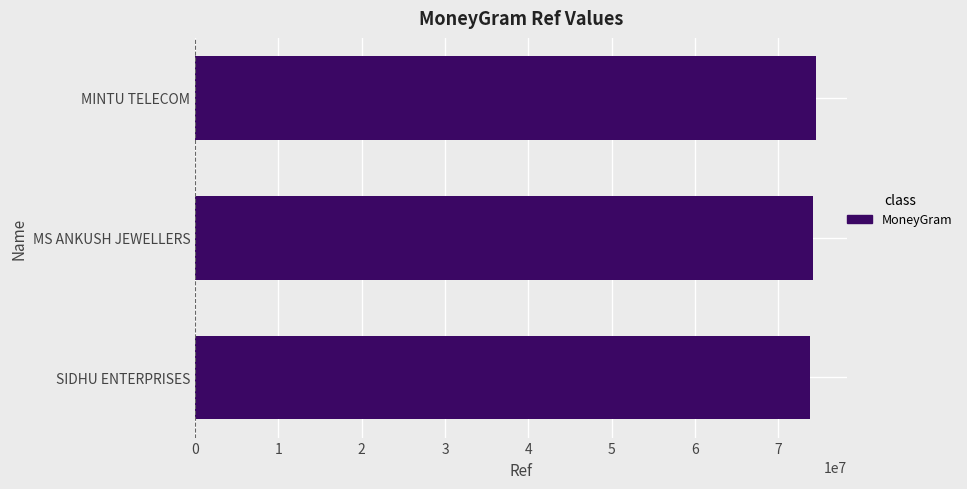

What is the sum of the values at MS ANKUSH JEWELLERS and SIDHU ENTERPRISES?

148006100